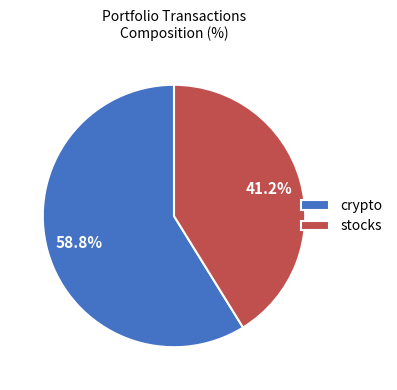

The stocks slice represents 41% of the pie. True or false?

True